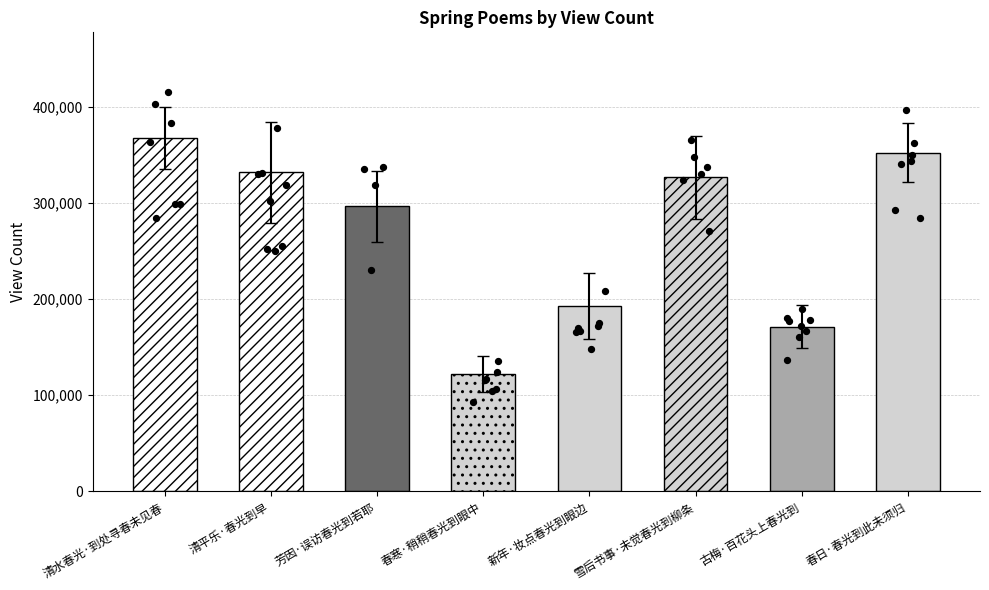

Approximately how many times larger is the value at 春寒·稍稍春光到眼中 compared to 清水春光·到处寻春未见春?

0.3